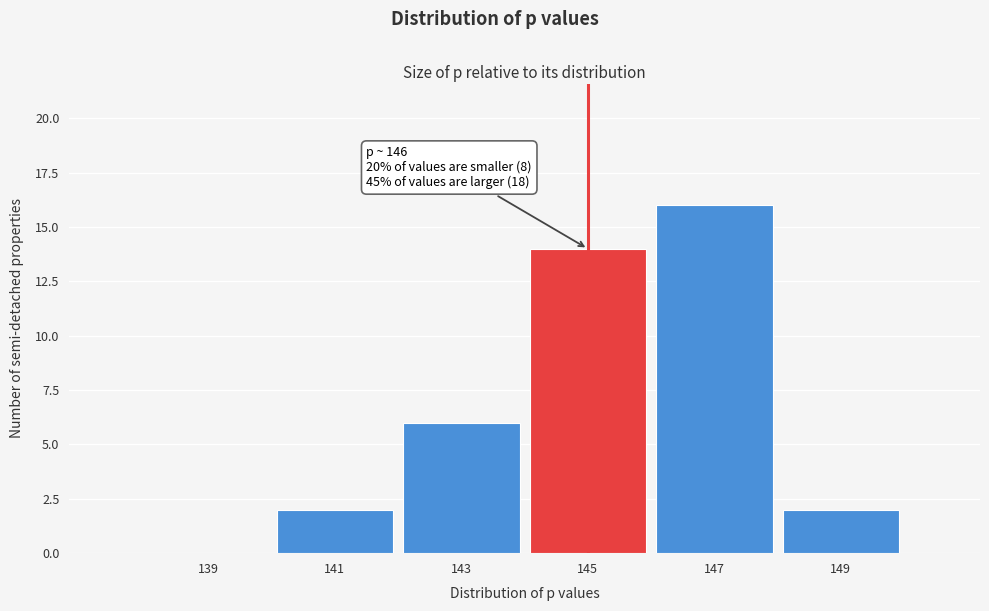

Reading left to right, list all the values displayed in this chart.

139=0	141=2	143=6	145=14	147=16	149=2